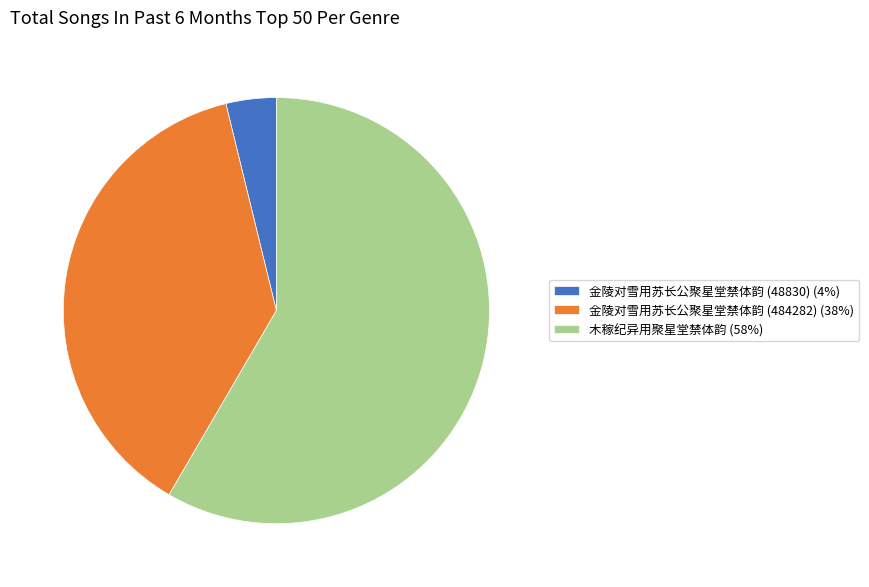

Combined, do 金陵对雪用苏长公聚星堂禁体韵 (484282) and 金陵对雪用苏长公聚星堂禁体韵 (48830) account for over 50%?

No